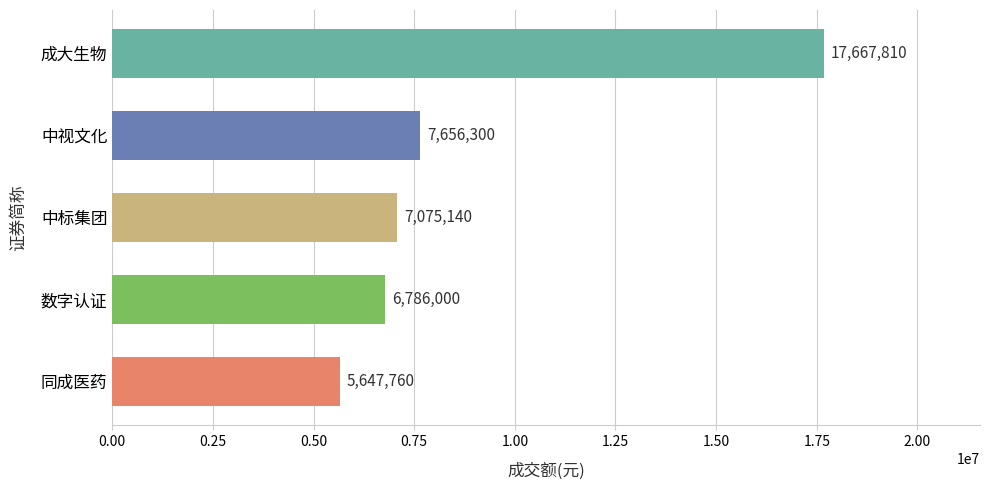

What is the minimum value shown in the chart?

5647760